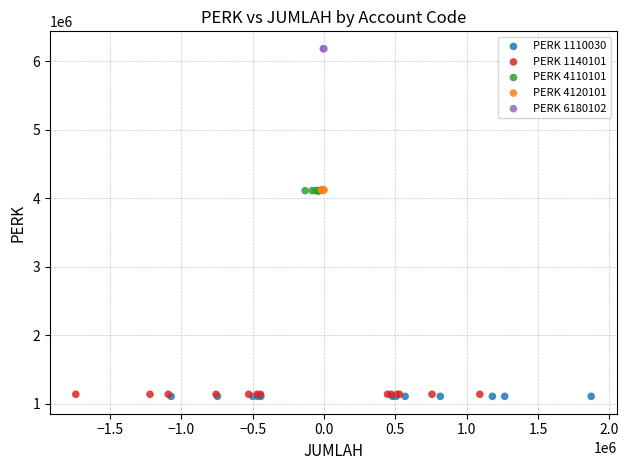

What are all the series names shown in the legend?

PERK 1110030, PERK 1140101, PERK 4110101, PERK 4120101, PERK 6180102